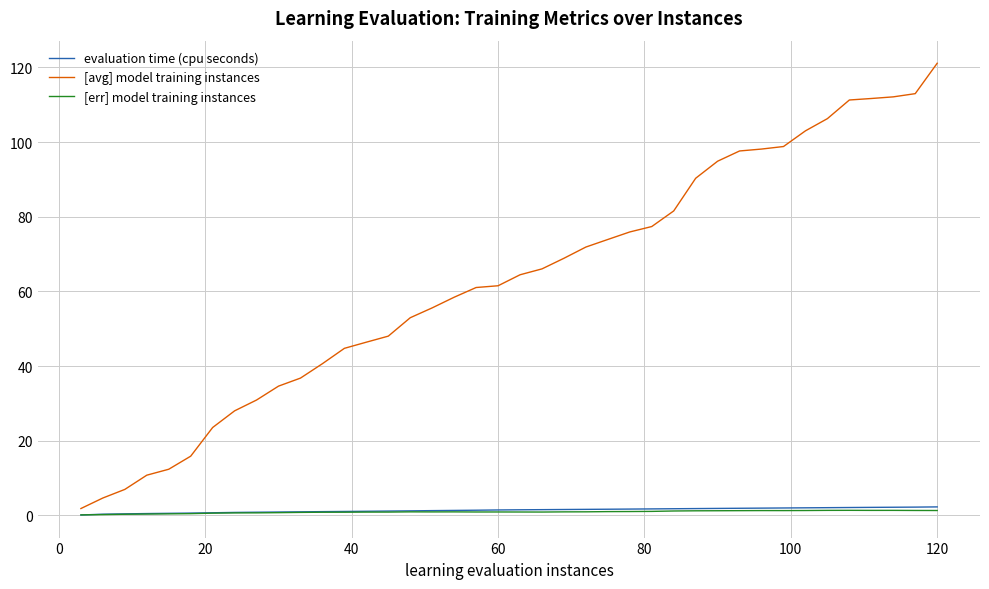

In [err] model training instances, how many points are higher than both neighbors (excluding endpoints)?

6